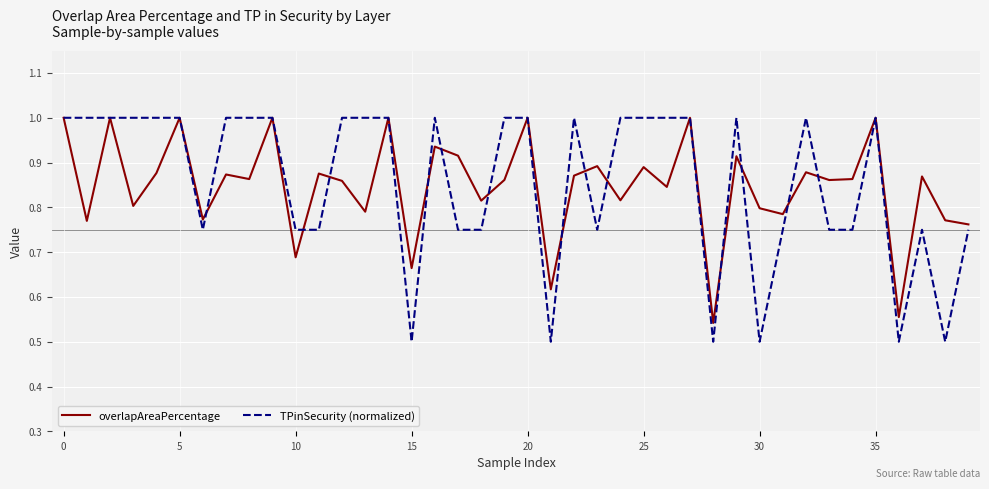

What is the highest value of the overlapAreaPercentage series?

1.0